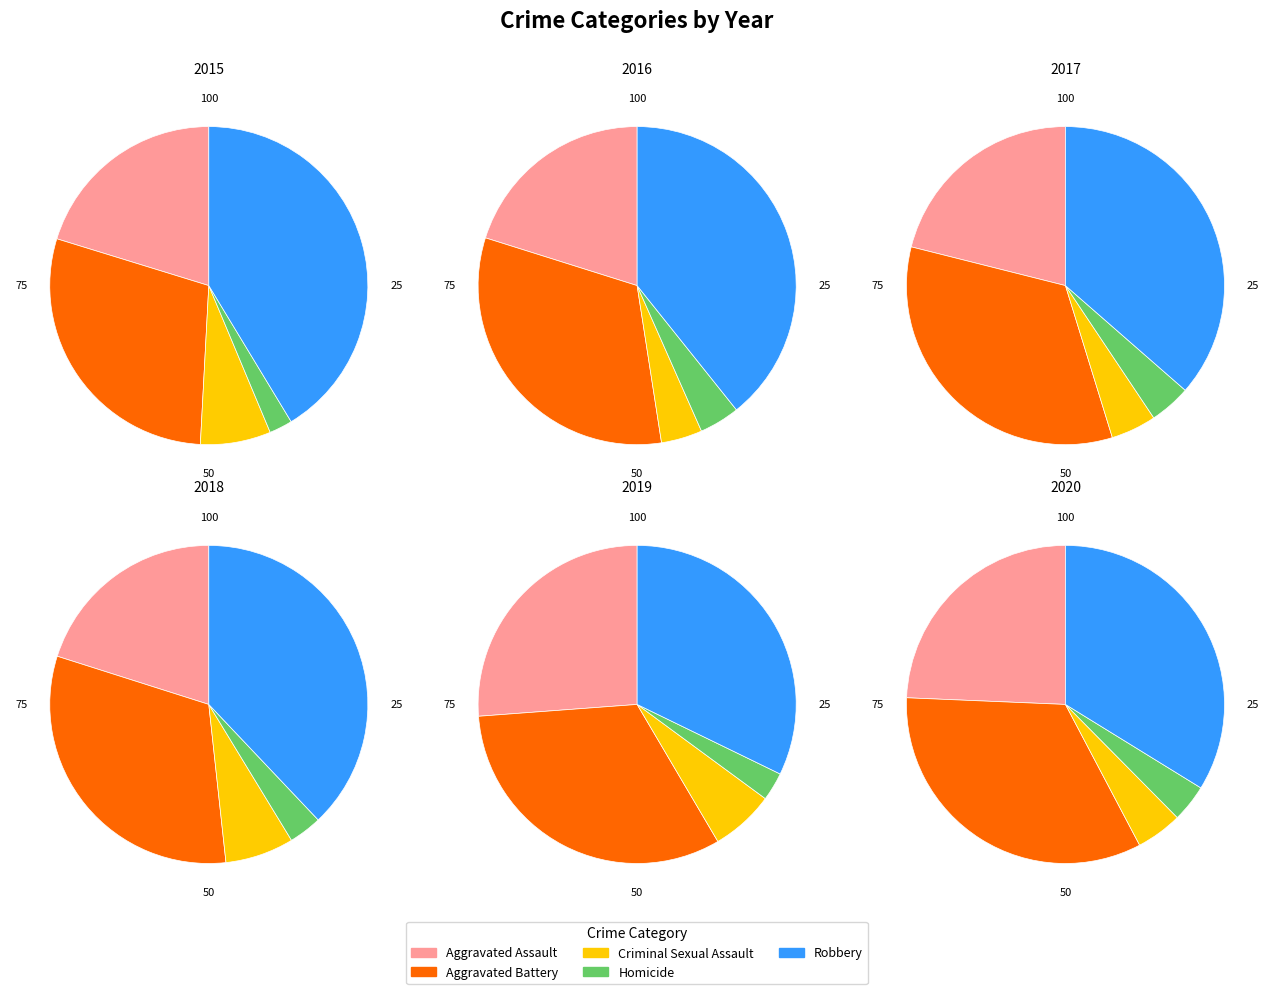

To the nearest percent, what is the average slice percentage?

20%